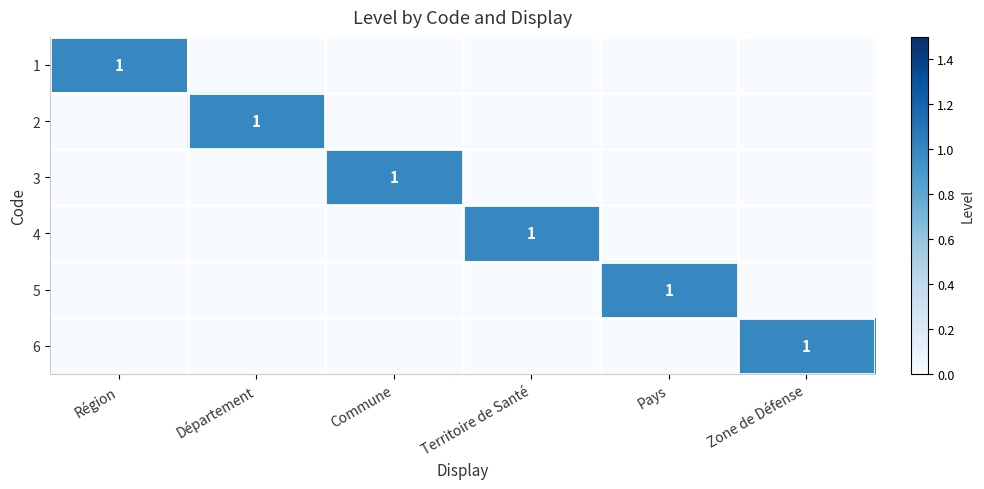

Is it true that 3 equals 1 at Commune?

True